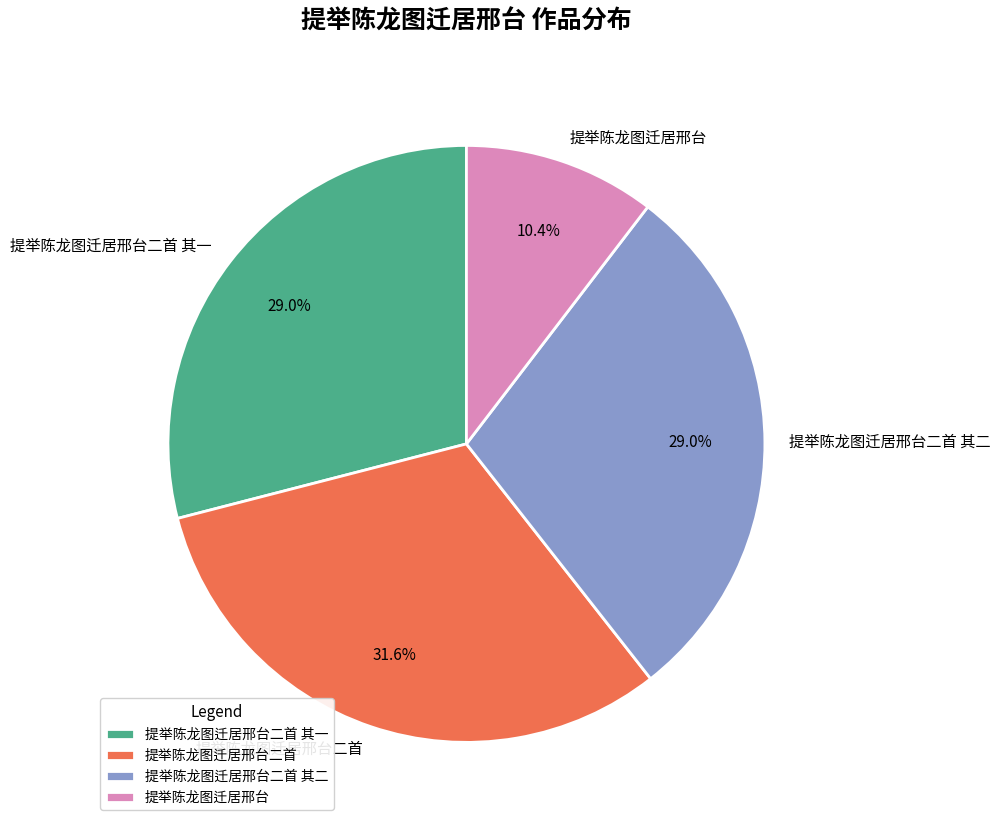

Which category has the biggest portion of the pie?

提举陈龙图迁居邢台二首